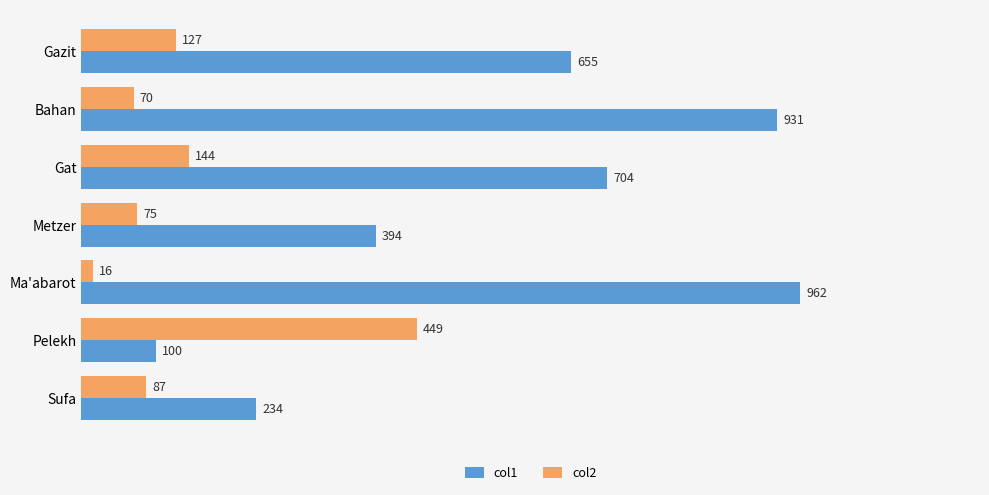

What is the highest value of the col1 series?

962